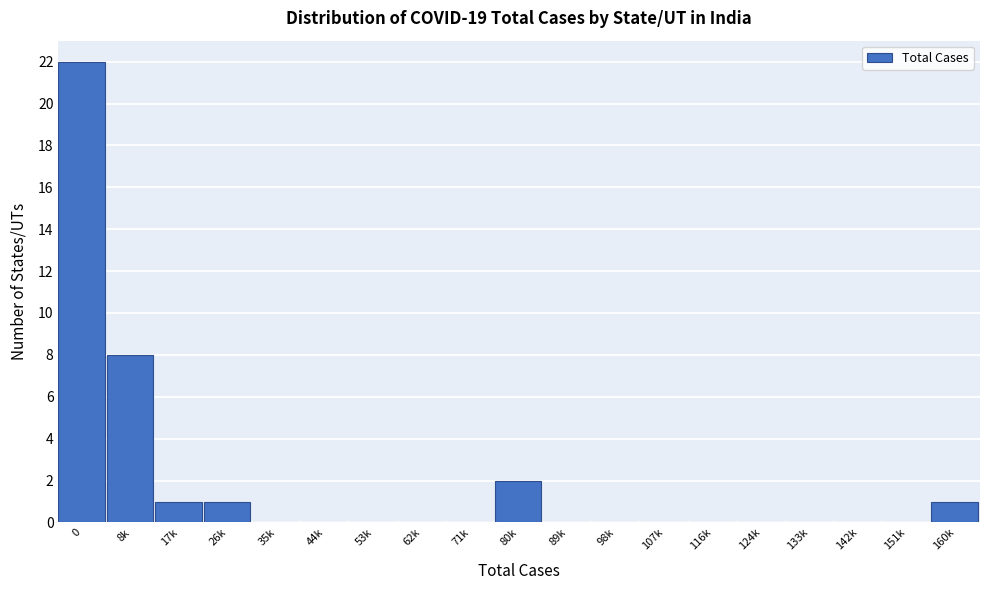

Reading right to left, extract all data points from this chart.

160k=1	151k=0	142k=0	133k=0	124k=0	116k=0	107k=0	98k=0	89k=0	80k=2	71k=0	62k=0	53k=0	44k=0	35k=0	26k=1	17k=1	8k=8	0=22